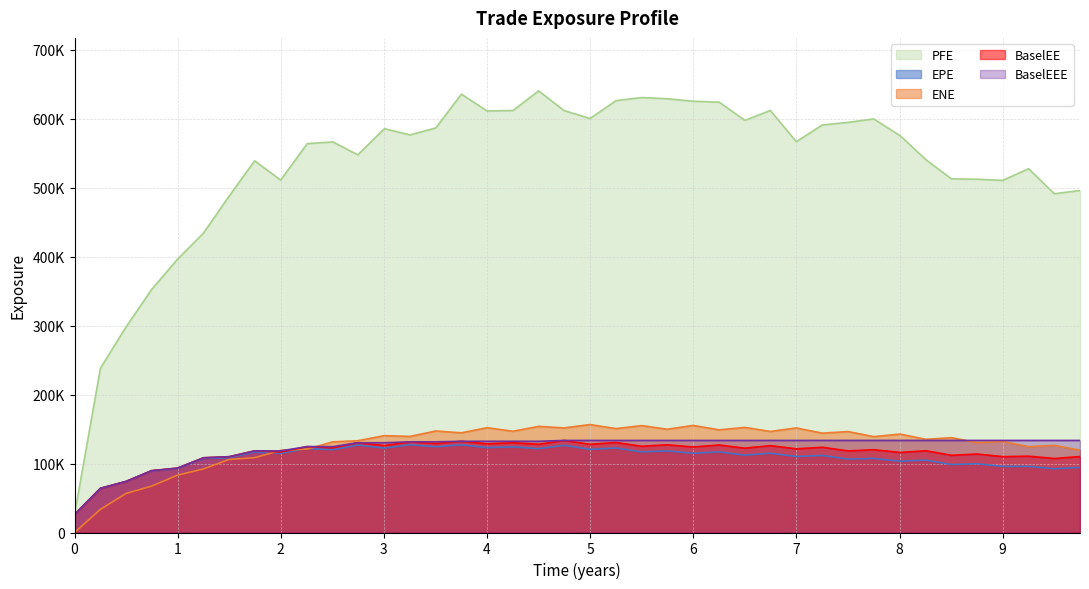

Which category has the highest value in the EPE series?

3.25335